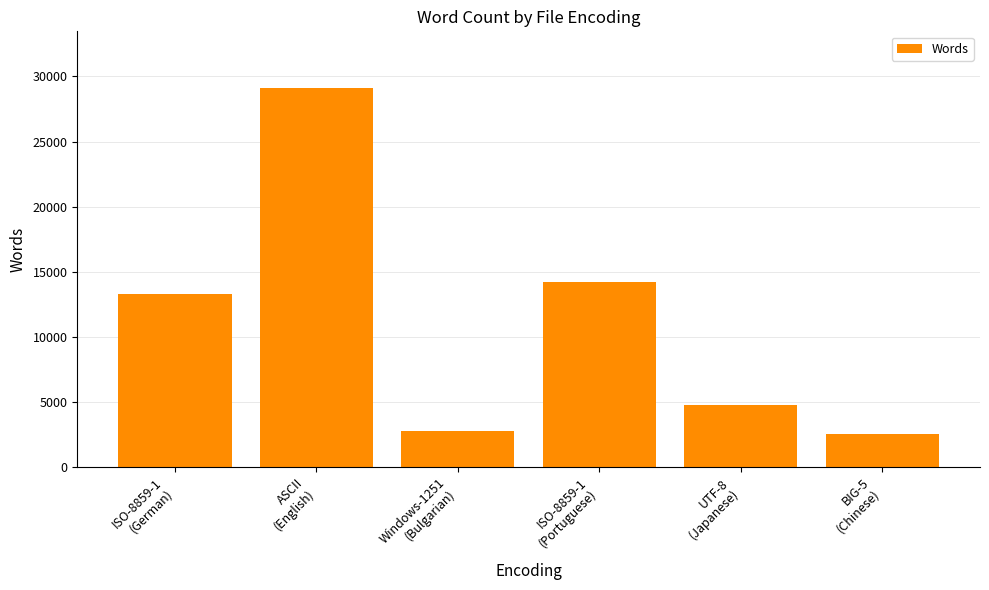

The value at ASCII
(English) is 52078. True or false?

False